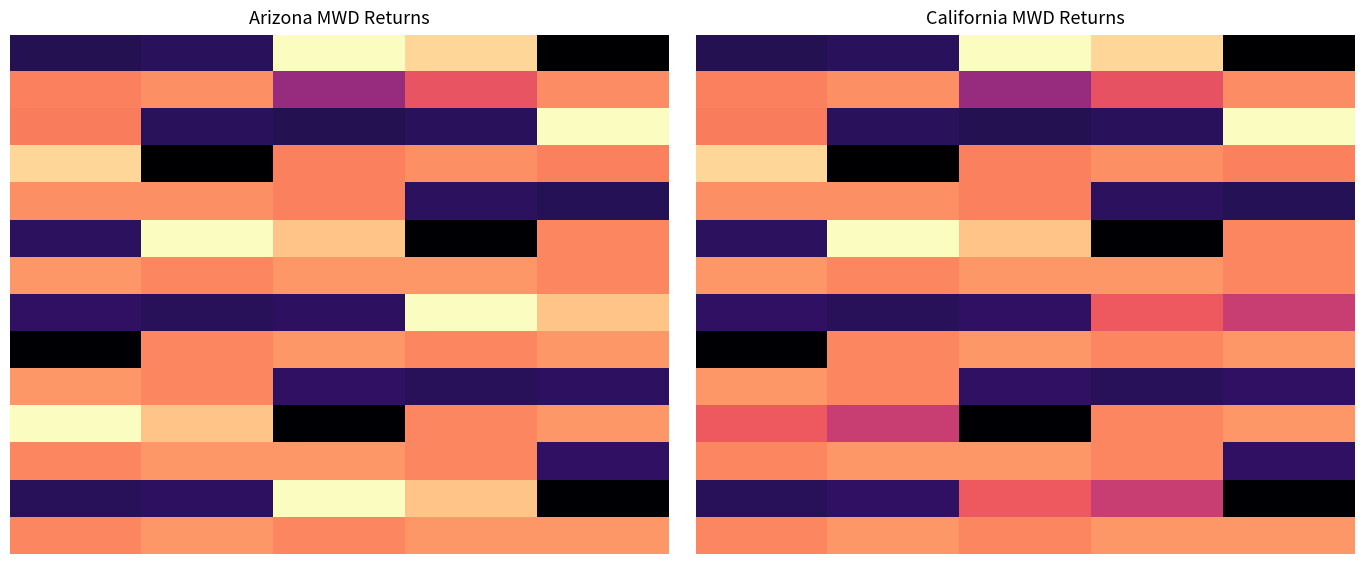

At which category is the sum across all series the highest?

2